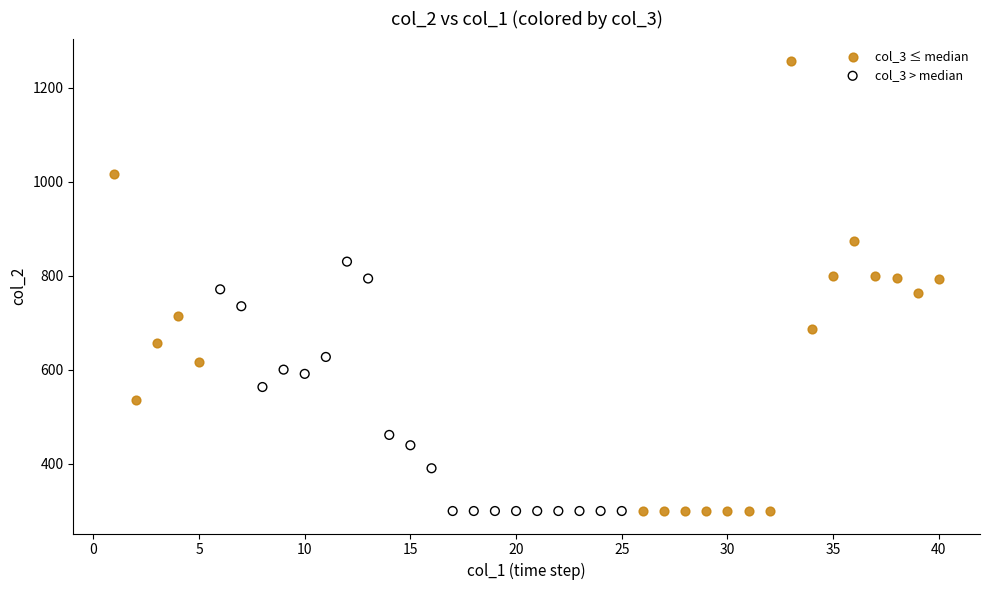

Which series has the largest Y range (max minus min)?

col_3 ≤ median